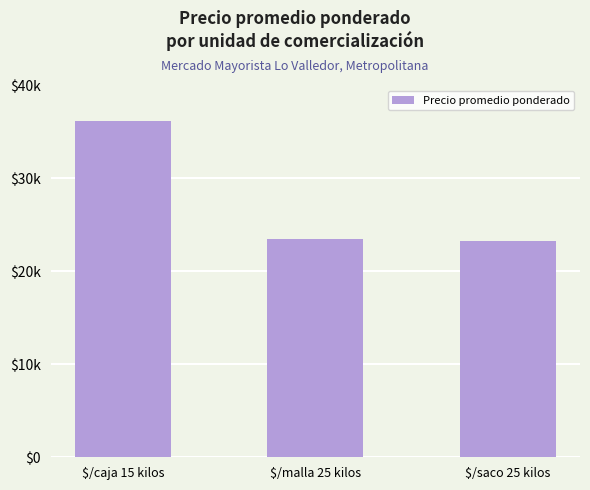

What is the label of the 2nd bar from the right?

$/malla 25 kilos